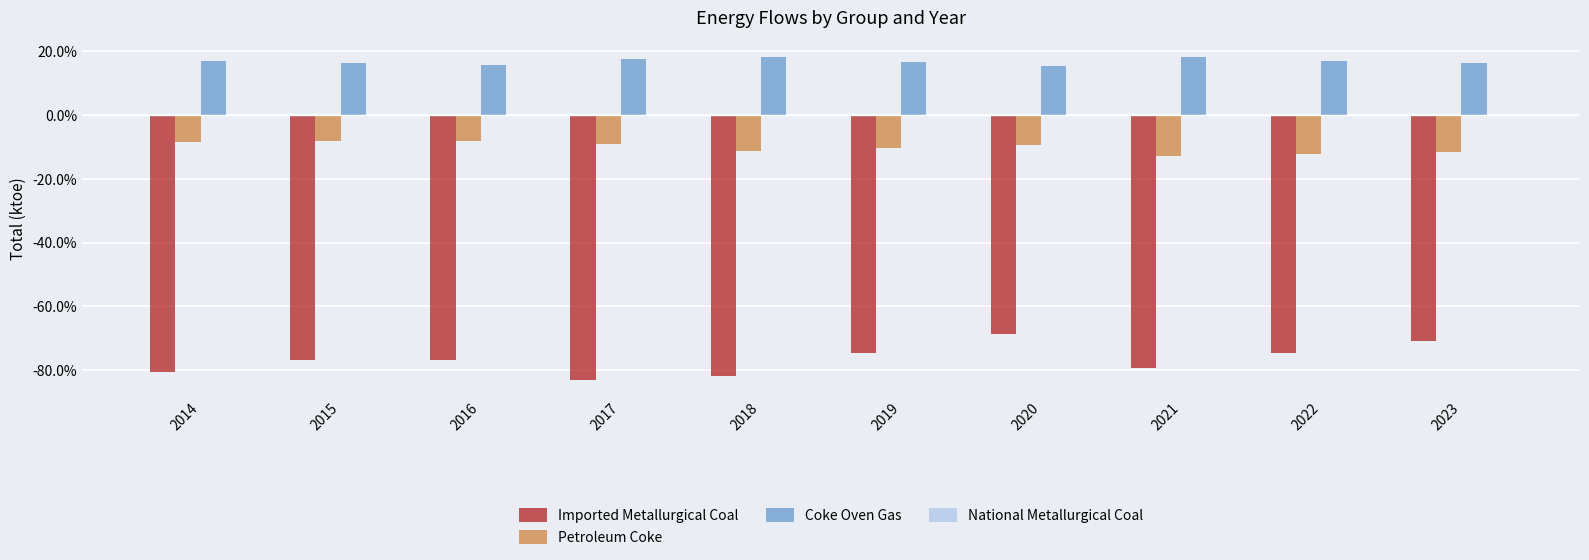

What is the value of the Petroleum Coke bar at the 3rd from the left?

-0.1